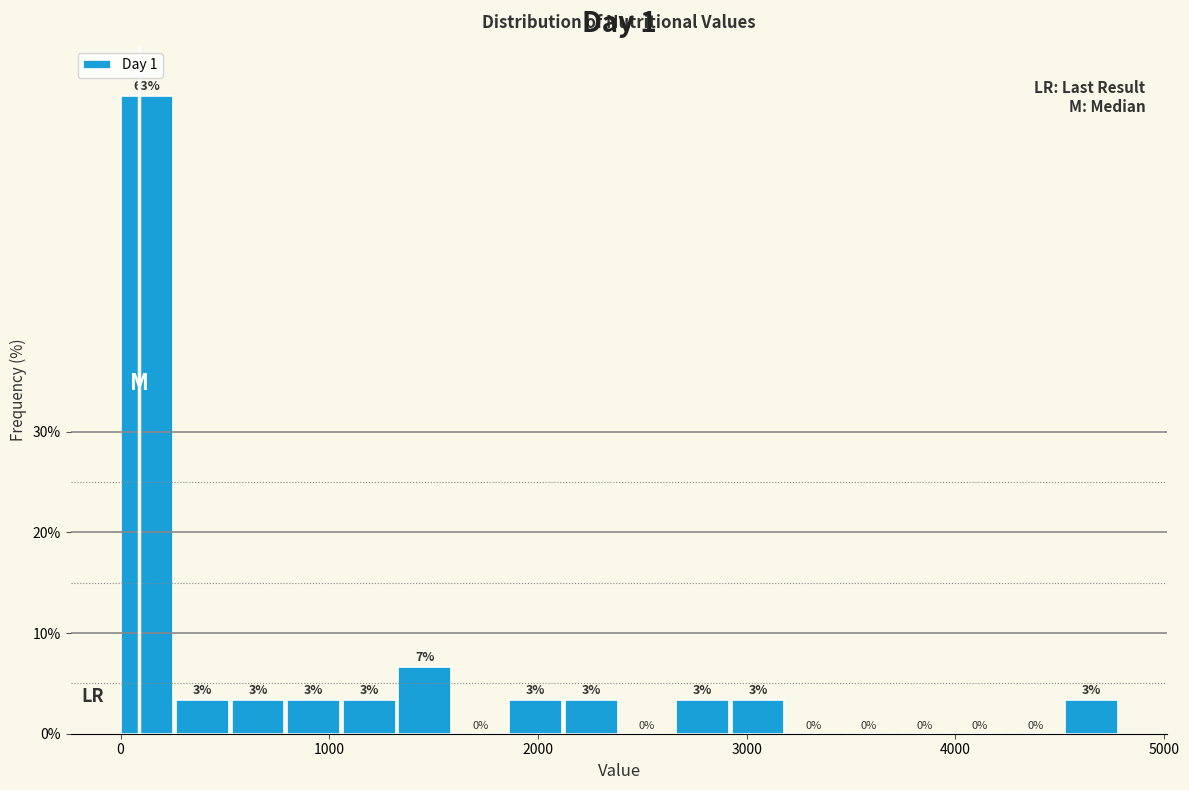

Read against the x-axis, roughly where is the centre of the tallest bar?

100